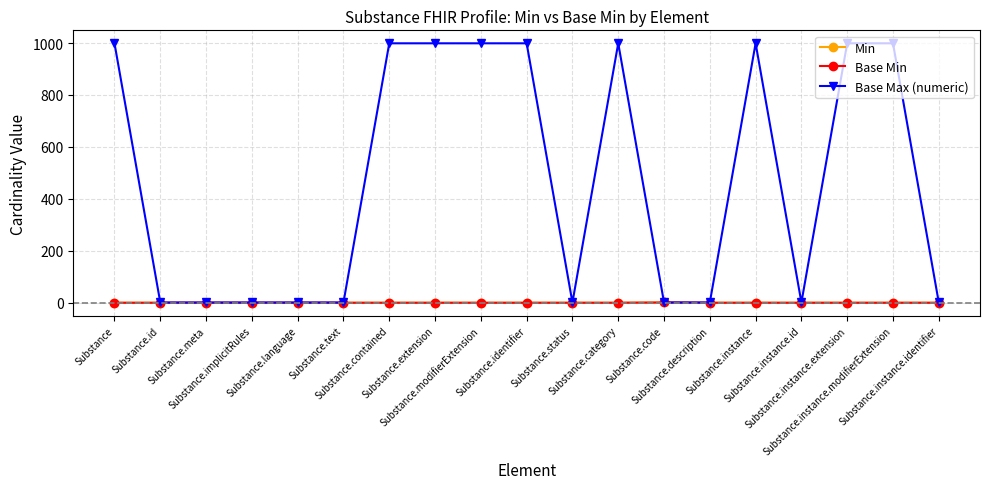

Which has a higher value, Substance.language or Substance.description?

Substance.language